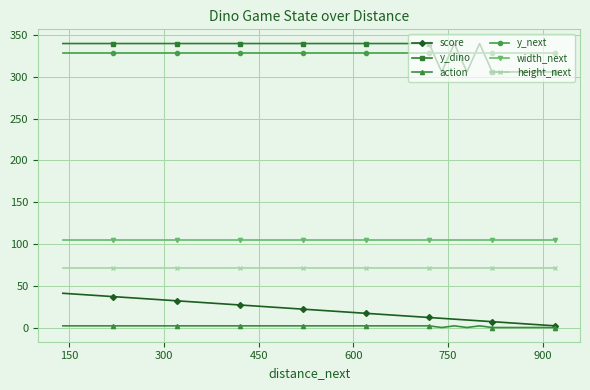

True or false: y_dino has more than 1 points higher than both neighbors.

True